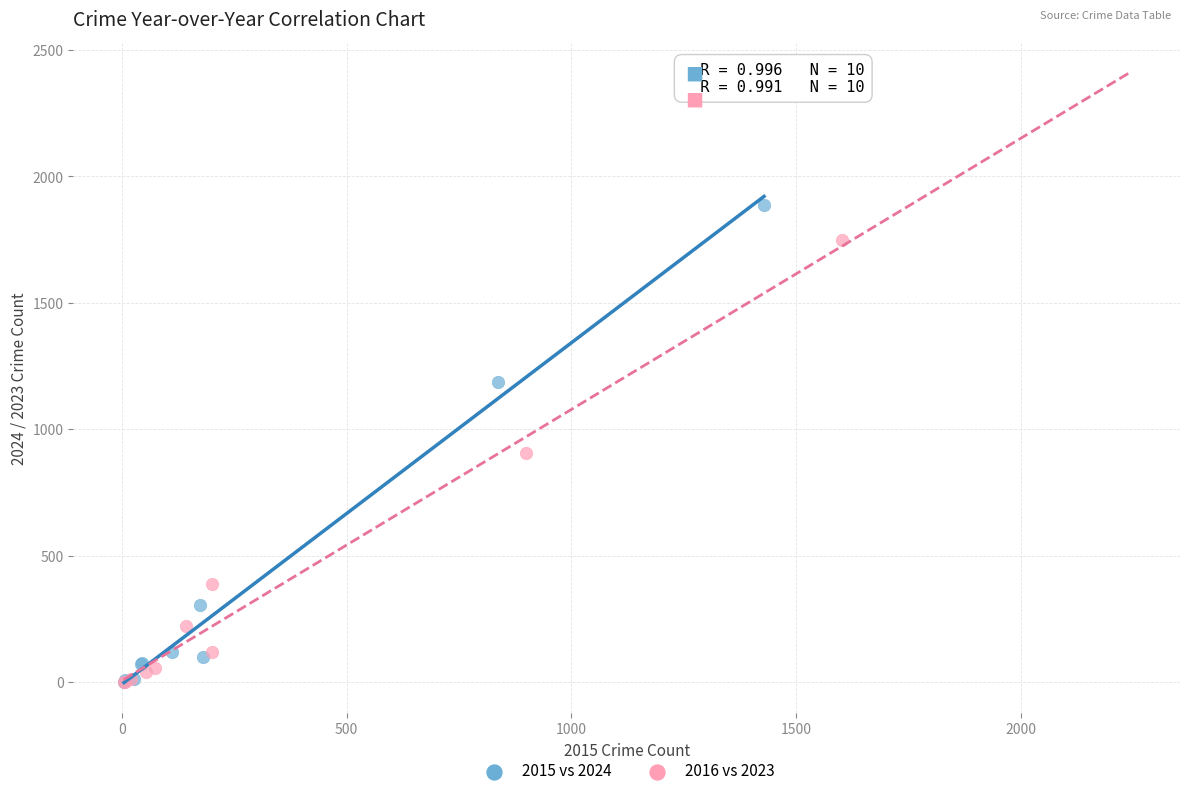

What are all the series names shown in the legend?

2015 vs 2024, 2016 vs 2023